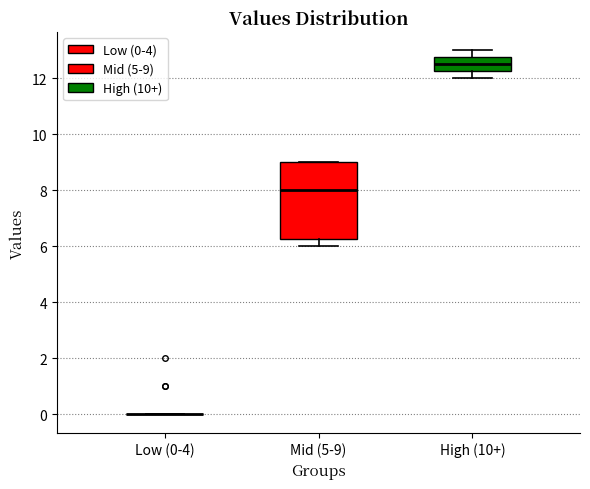

Which box is the tallest, from its lower edge to its upper edge?

Mid (5-9)